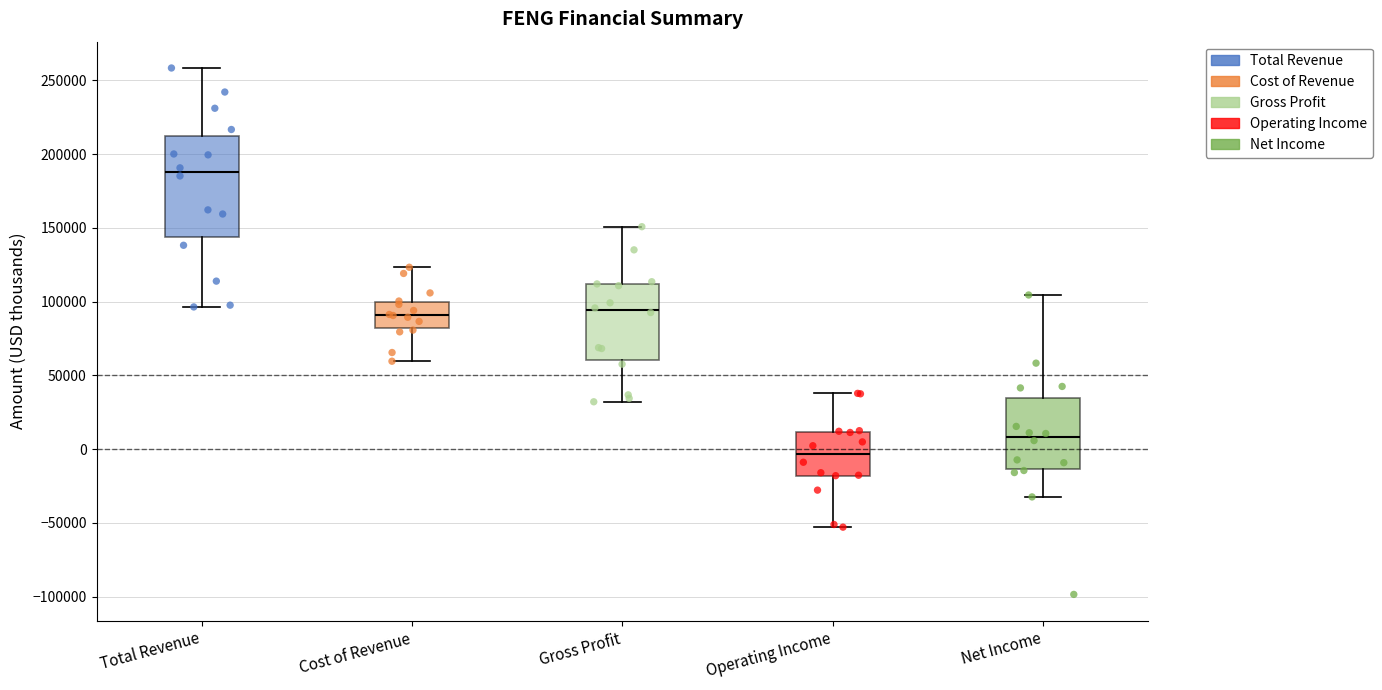

Which box's median line is the highest?

Total Revenue